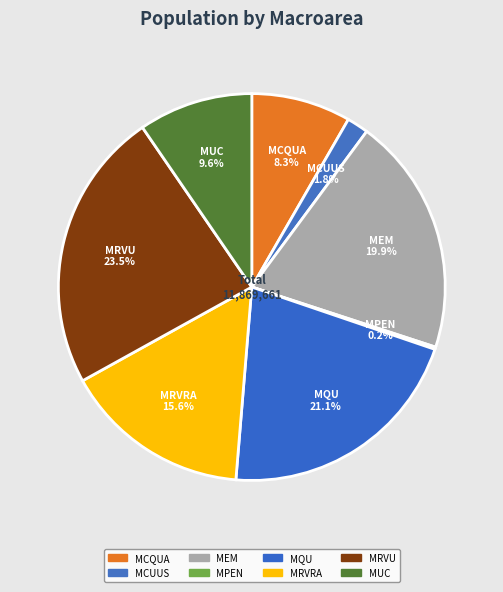

What is the change in value from MEM to MUC?

-1227537